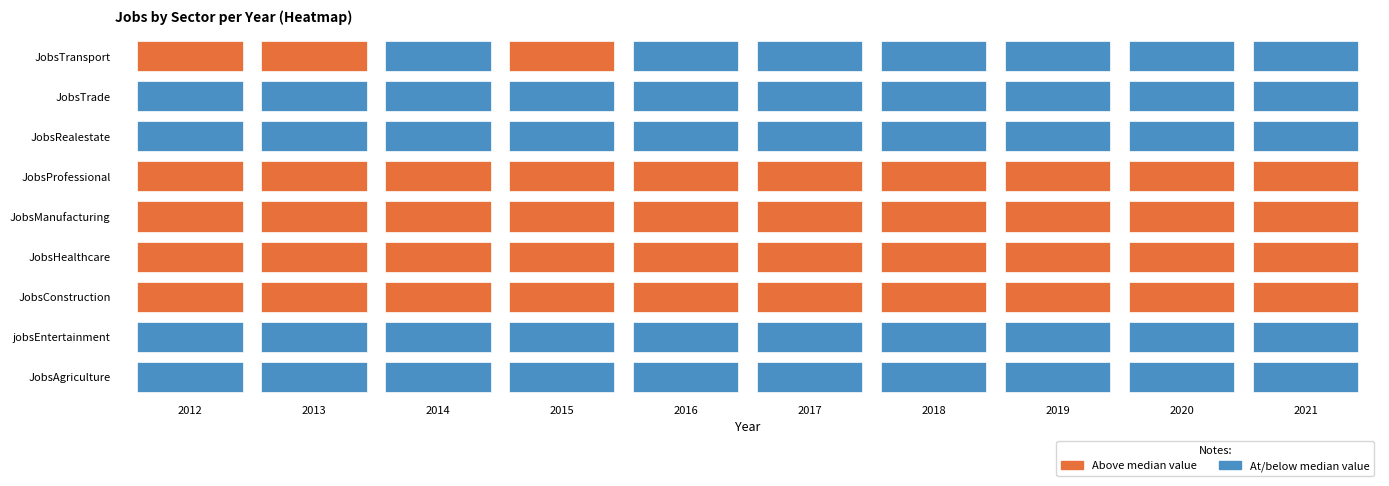

List the labels in order of JobsProfessional value, largest first.

2012, 2014, 2015, 2013, 2016, 2017, 2018, 2019, 2020, 2021